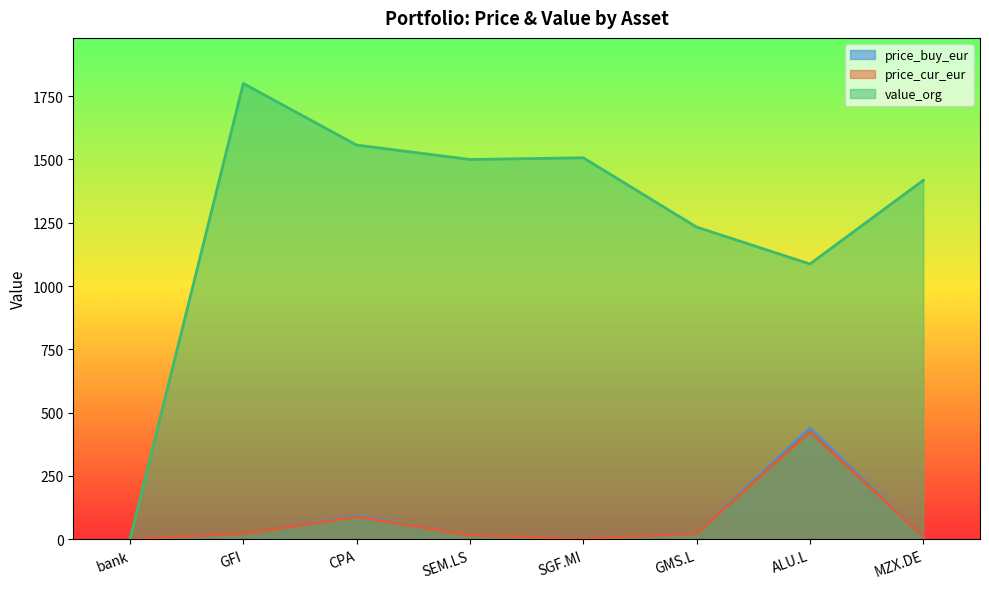

In value_org, how many points are higher than both neighbors (excluding endpoints)?

2